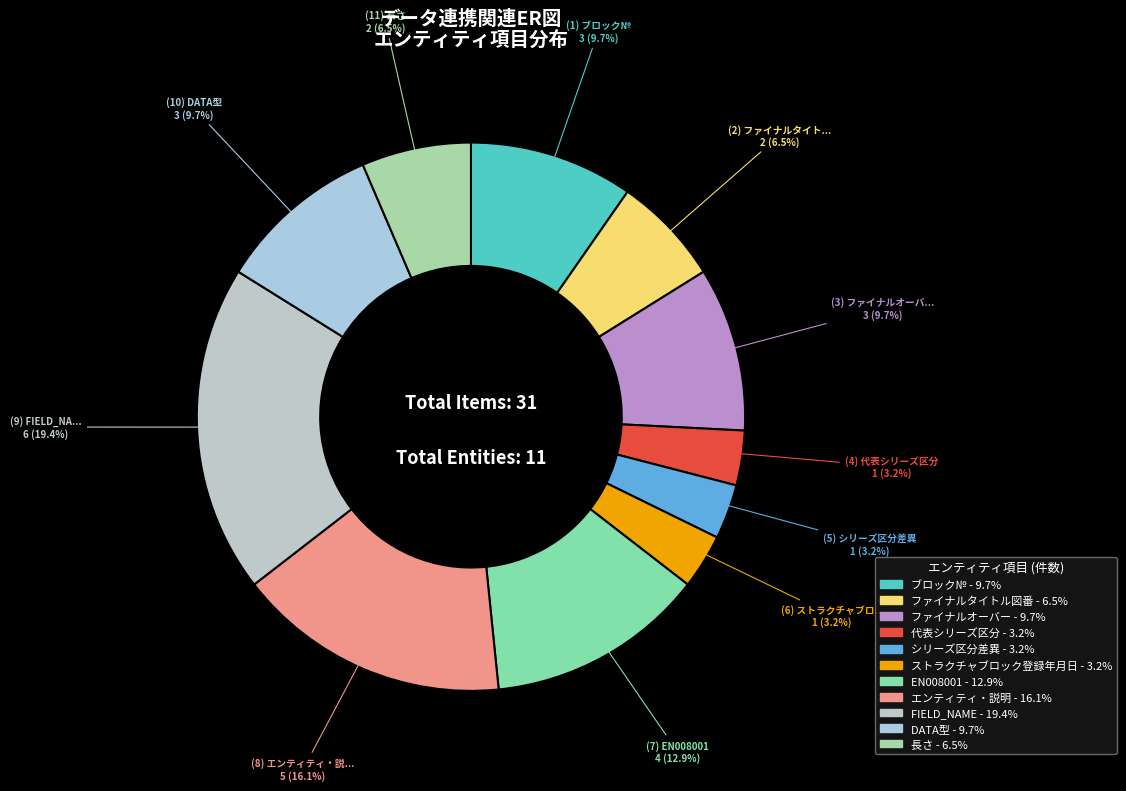

Which slice is the largest?

FIELD_NAME